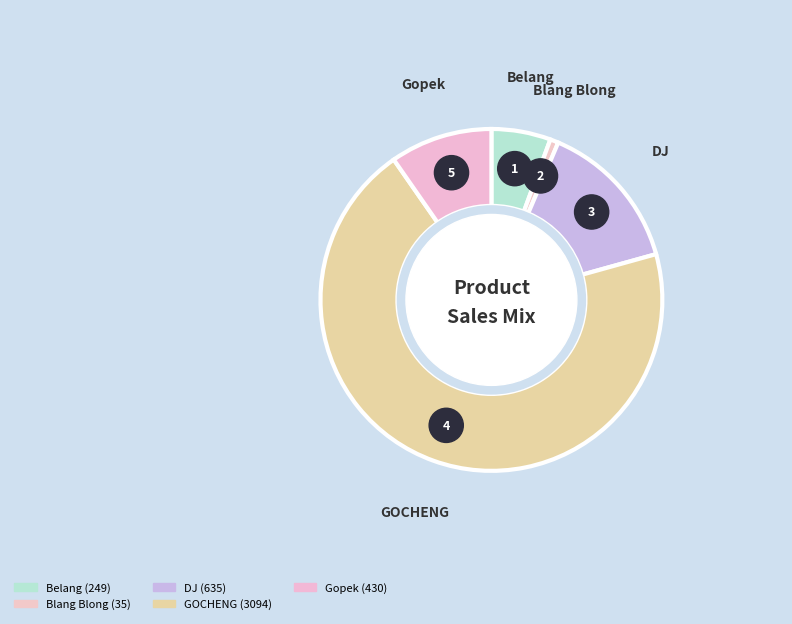

Between GOCHENG and GOCHENG, which is larger?

GOCHENG